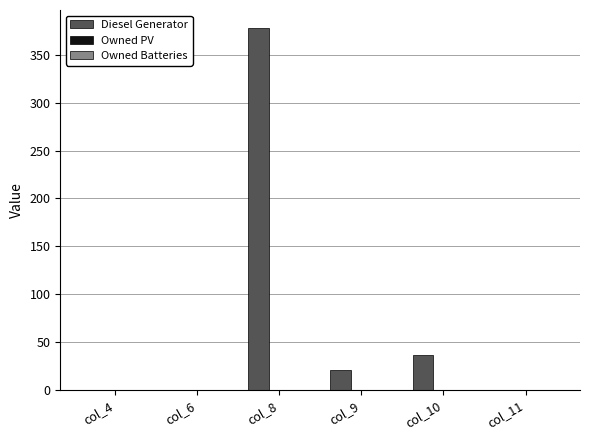

Are the bars horizontal?

No